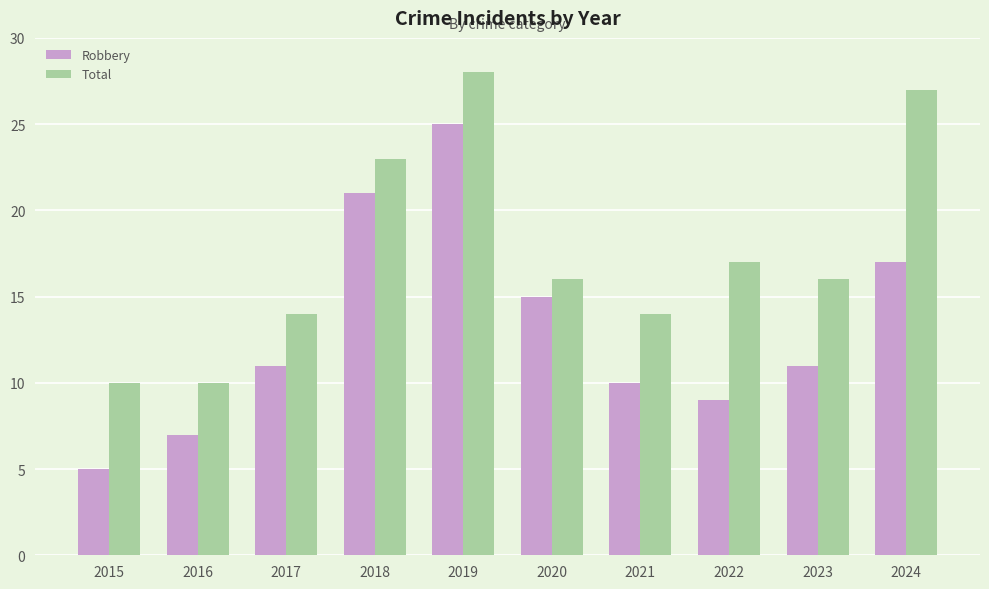

Is the value of Total at 2024 greater than the value of Robbery at 2019?

Yes